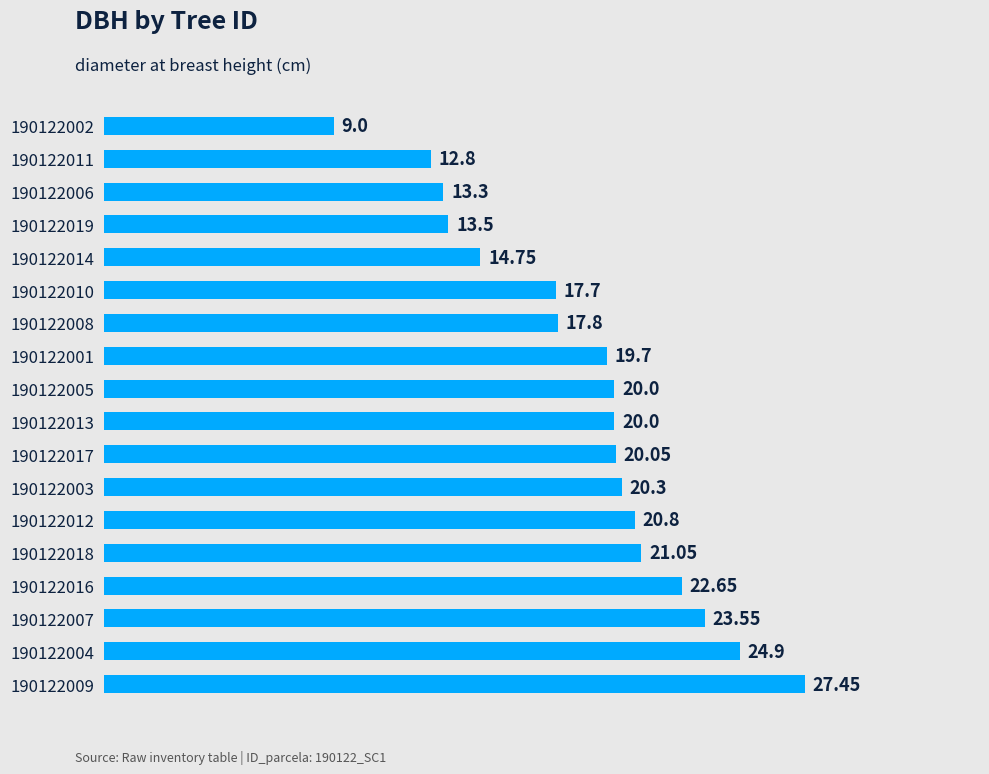

What is the change in value from 190122001 to 190122006?

-6.4